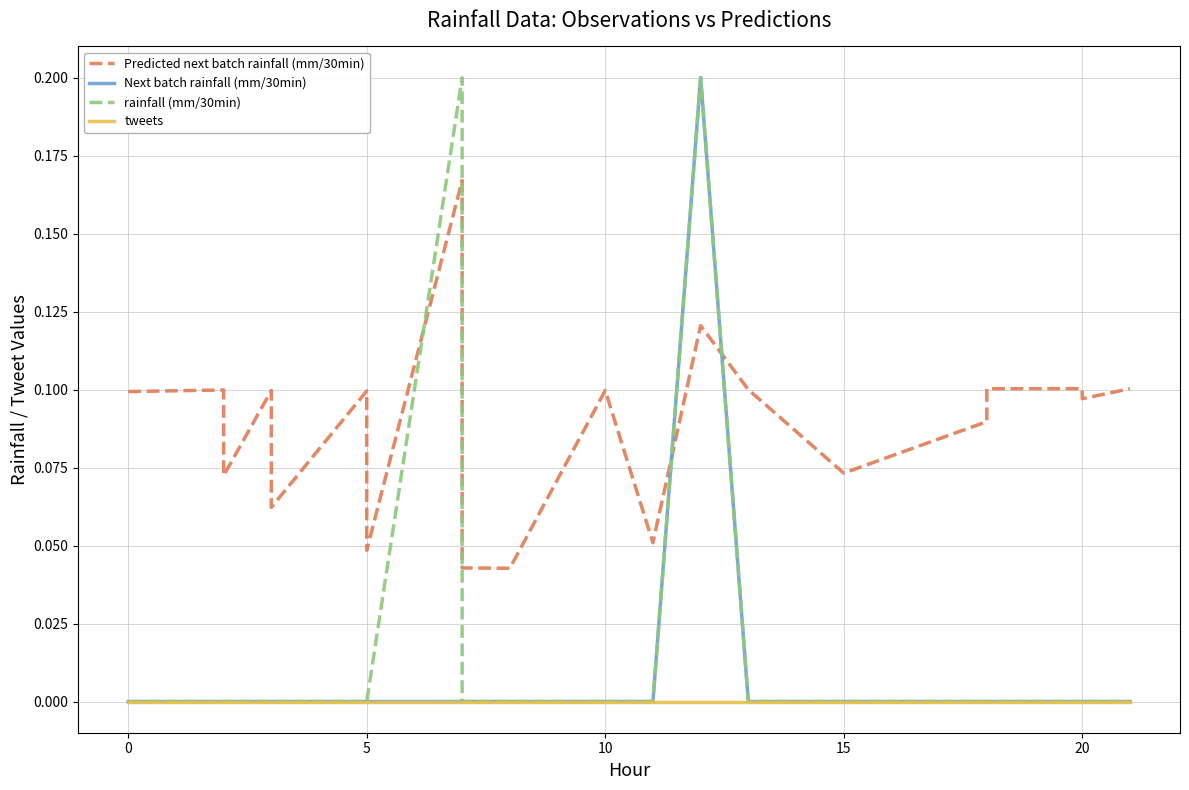

Is this an area chart (filled region under the line)?

No